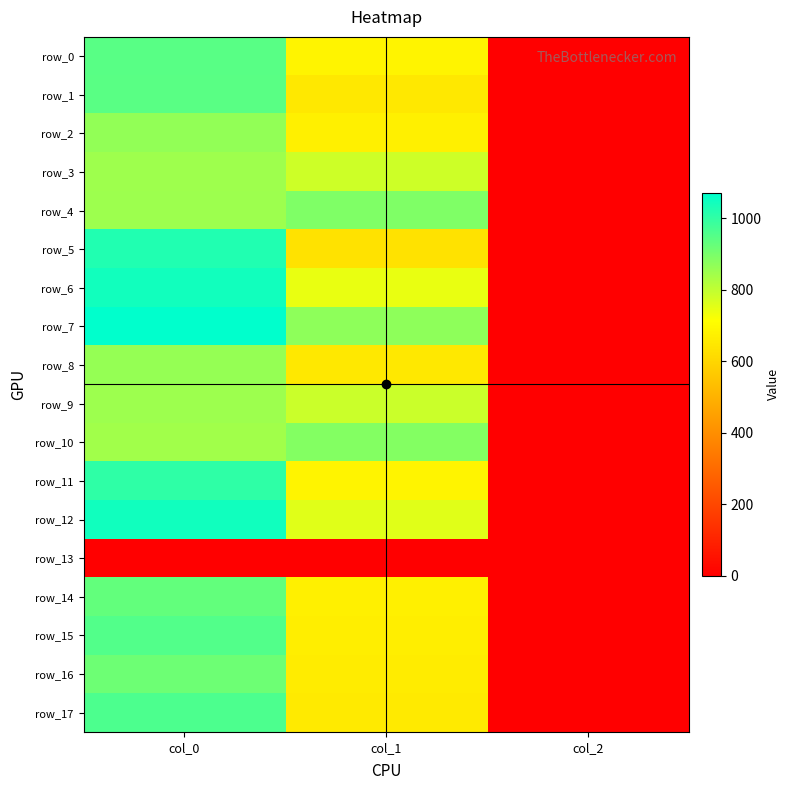

Reading left to right, what are all the values shown in this chart?

row_0: col_0=946.7	col_1=681.8	col_2=2.0
row_1: col_0=943.3	col_1=648.0	col_2=2.0
row_2: col_0=863.3	col_1=671.6	col_2=2.0
row_3: col_0=846.7	col_1=783.0	col_2=2.0
row_4: col_0=850.0	col_1=891.0	col_2=2.0
row_5: col_0=1023.3	col_1=634.5	col_2=2.0
row_6: col_0=1043.3	col_1=742.5	col_2=2.0
row_7: col_0=1070.0	col_1=870.8	col_2=2.0
row_8: col_0=860.0	col_1=648.0	col_2=2.0
row_9: col_0=850.0	col_1=786.4	col_2=2.0
row_10: col_0=843.3	col_1=884.2	col_2=2.0
row_11: col_0=1003.3	col_1=685.1	col_2=2.0
row_12: col_0=1046.7	col_1=756.0	col_2=2.0
row_13: col_0=0.0	col_1=0.0	col_2=0.0
row_14: col_0=930.0	col_1=671.6	col_2=2.0
row_15: col_0=953.3	col_1=668.2	col_2=2.0
row_16: col_0=916.7	col_1=661.5	col_2=2.0
row_17: col_0=963.3	col_1=654.8	col_2=2.0